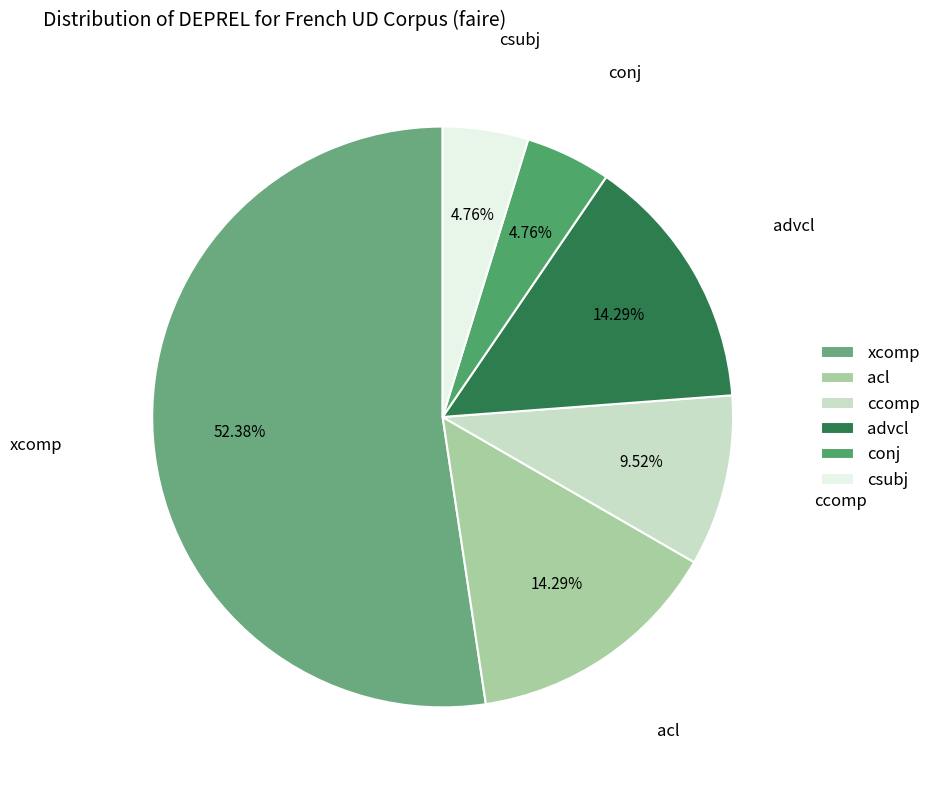

To the nearest percent, what is the difference between the acl and conj slice percentages?

10%